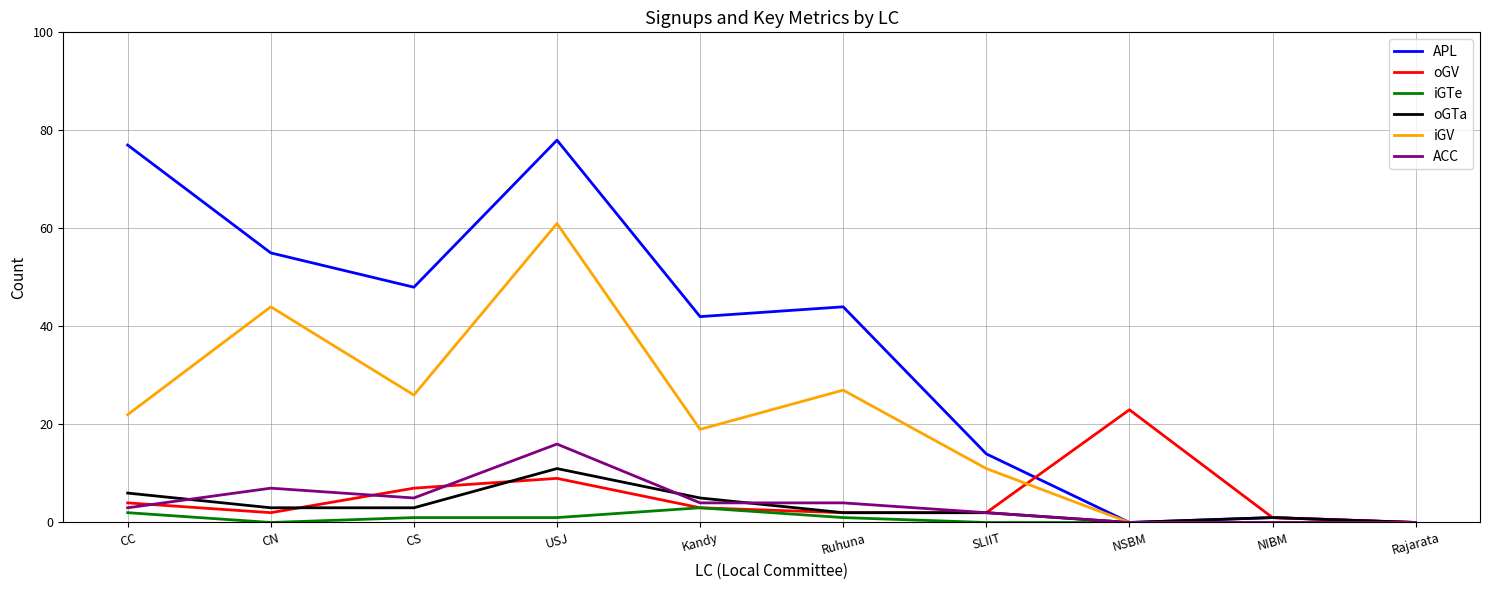

What is the greatest value displayed?

78